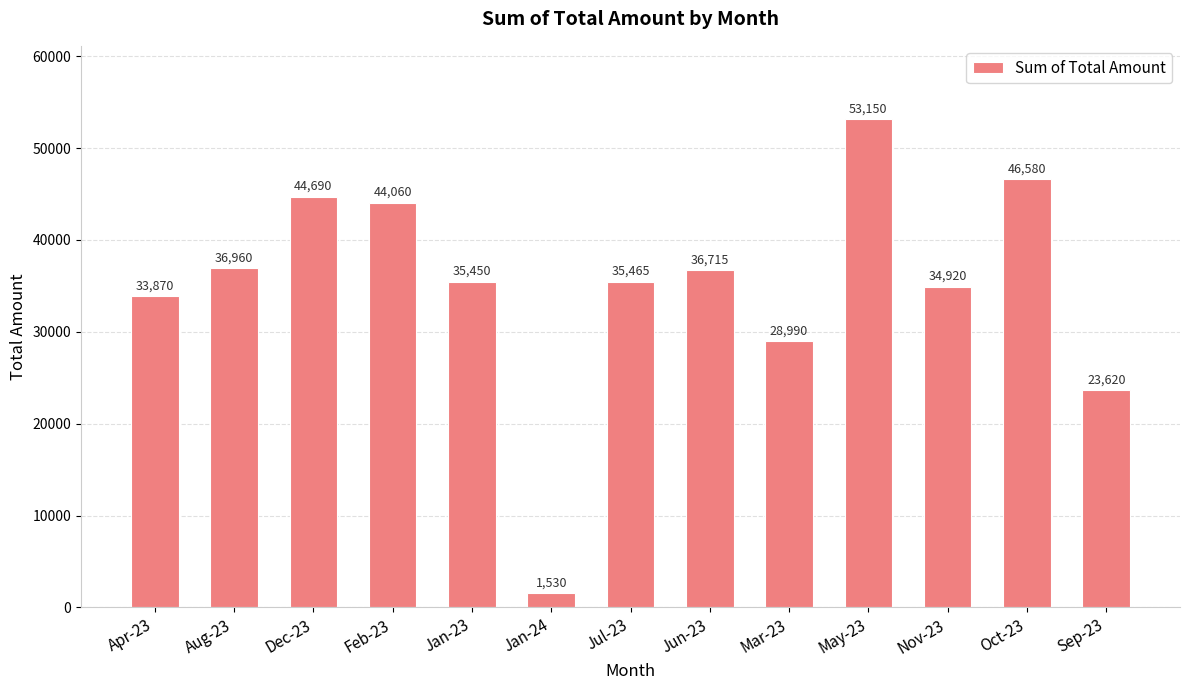

Which has a higher value, Mar-23 or Jul-23?

Jul-23